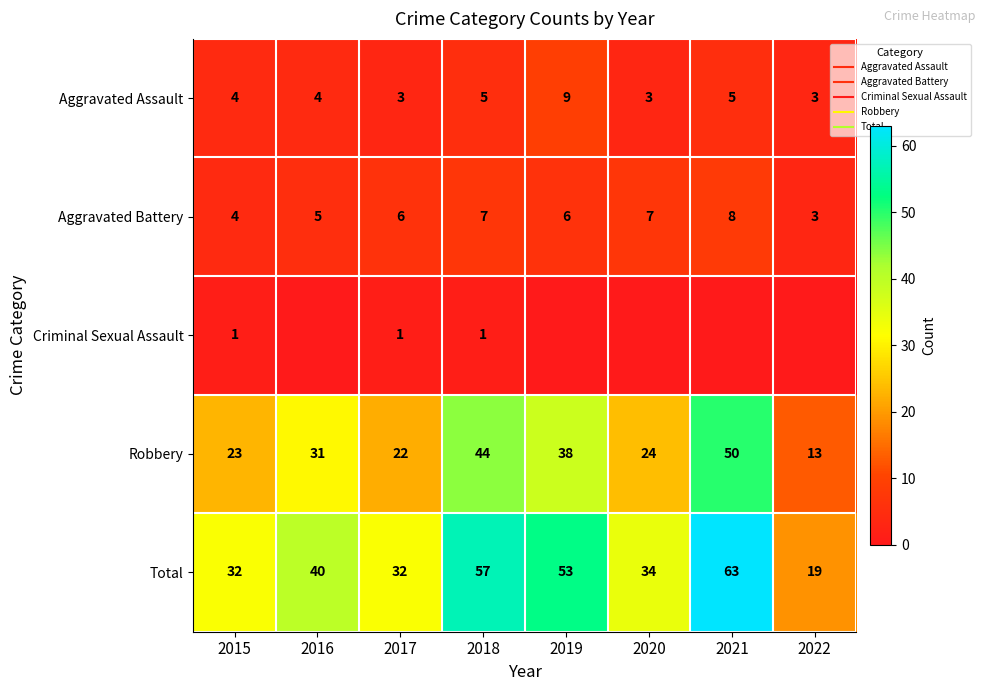

Which has a higher value, 2022 or 2017?

2022